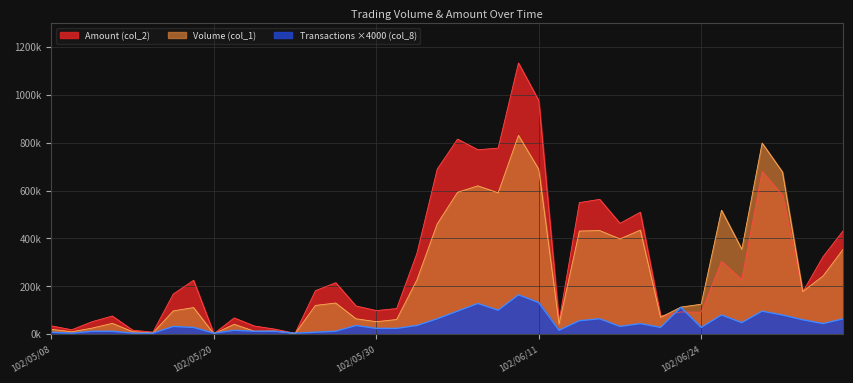

What is the difference between the maximum and minimum values in the Amount (col_2) series?

1131750